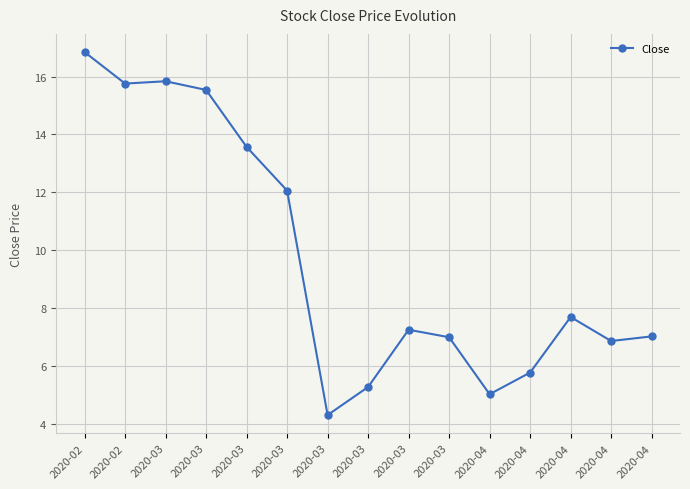

List the labels in order of value, smallest first.

2020-03, 2020-04, 2020-03, 2020-04, 2020-04, 2020-03, 2020-04, 2020-03, 2020-04, 2020-03, 2020-03, 2020-03, 2020-02, 2020-03, 2020-02